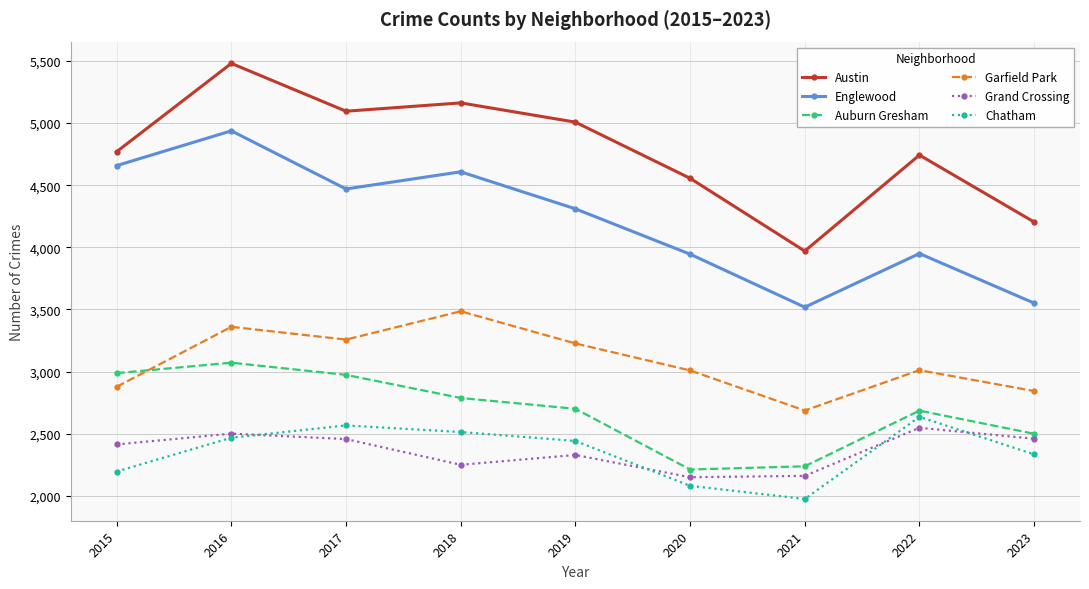

Where is Chatham nearest to the value 2304?

2023